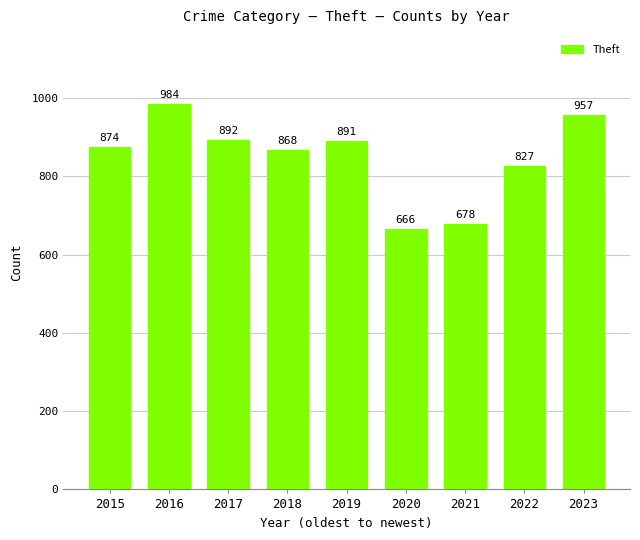

What is the value of the 4th bar from the left?

868